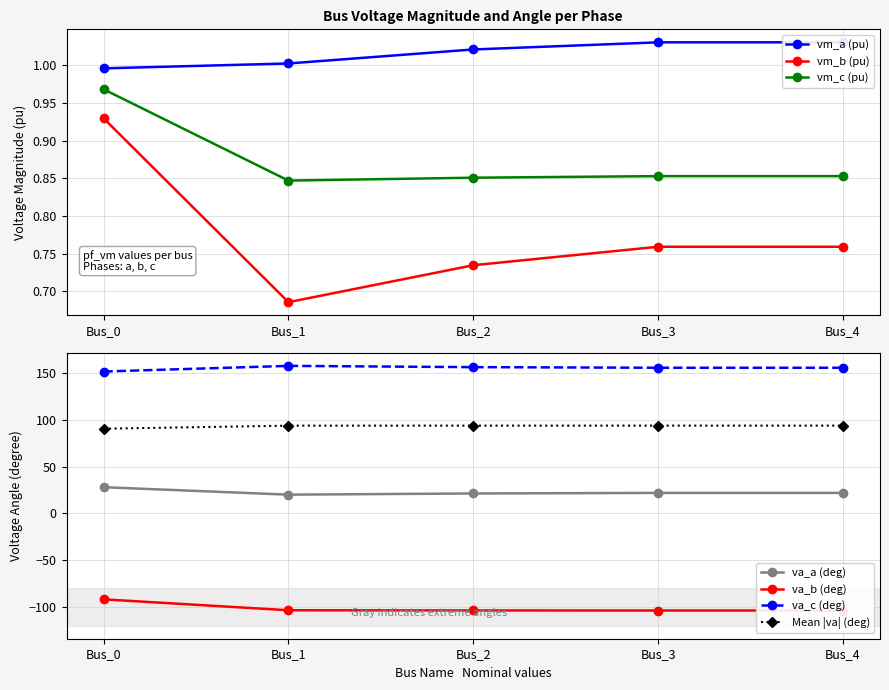

At which category is the sum across all series the highest?

Bus_0